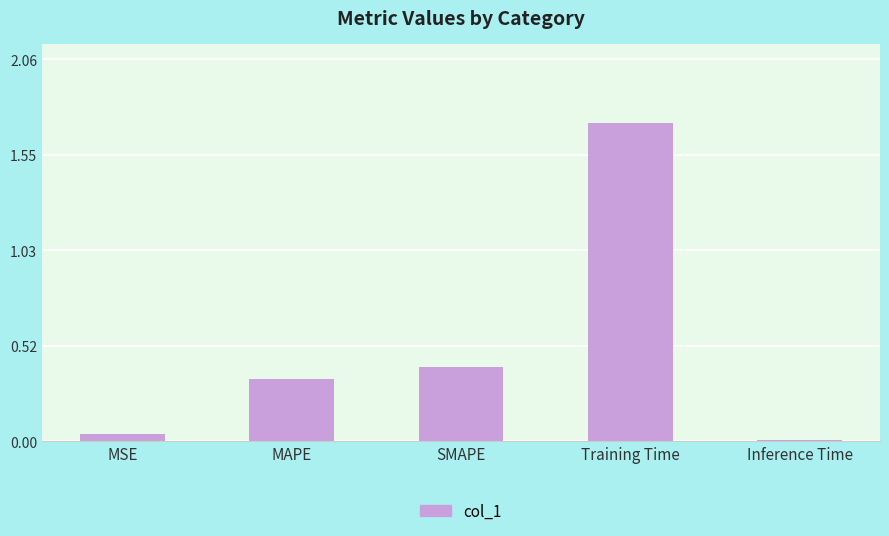

What is the label of the 5th bar from the right?

MSE